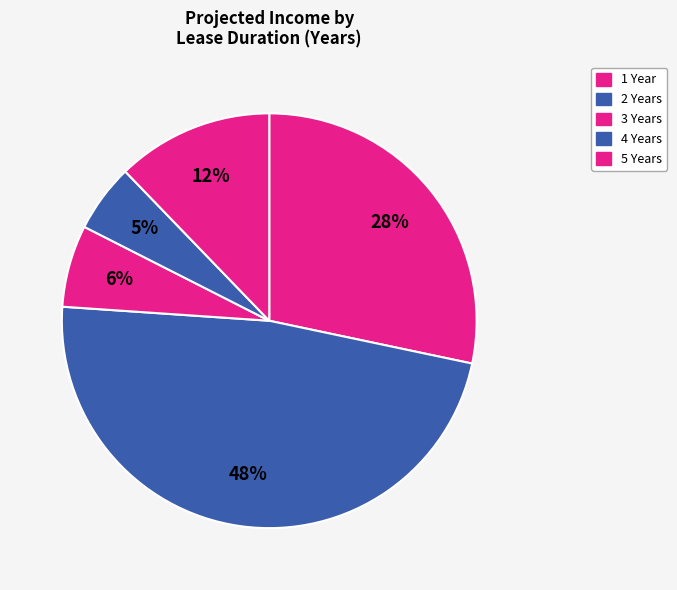

How many segments does this pie chart have?

5